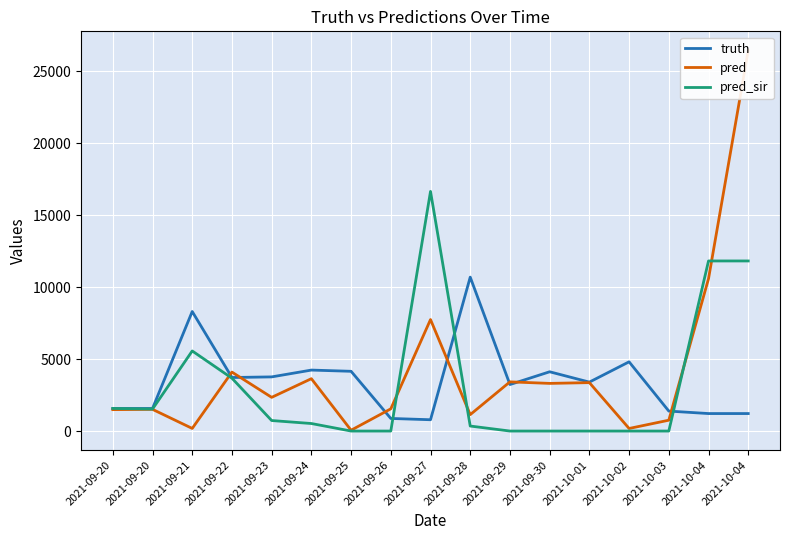

Which category has the highest value across all series?

2021-10-04